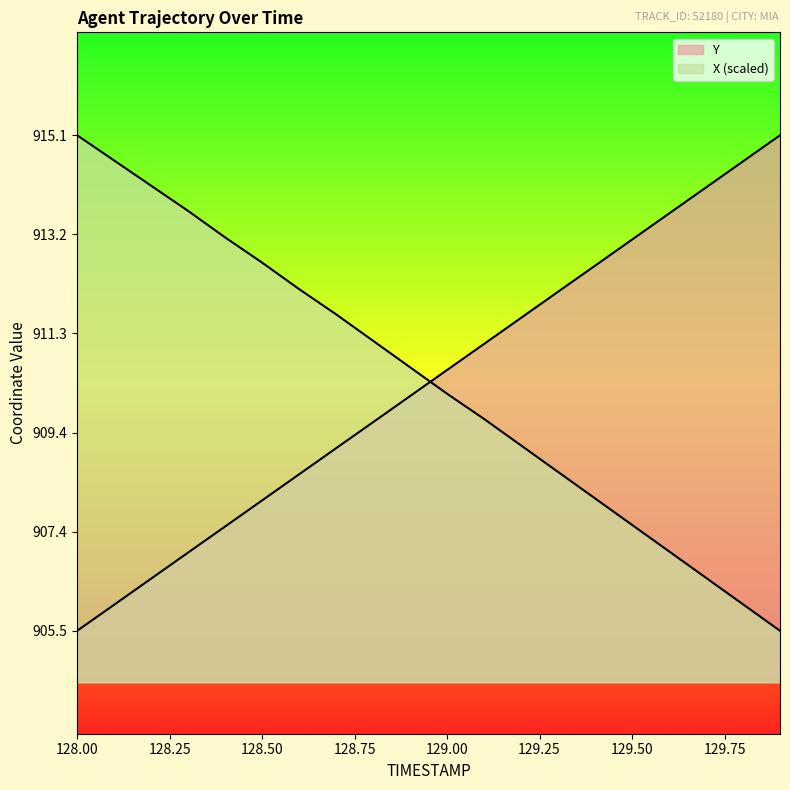

What is the smallest value displayed?

905.5